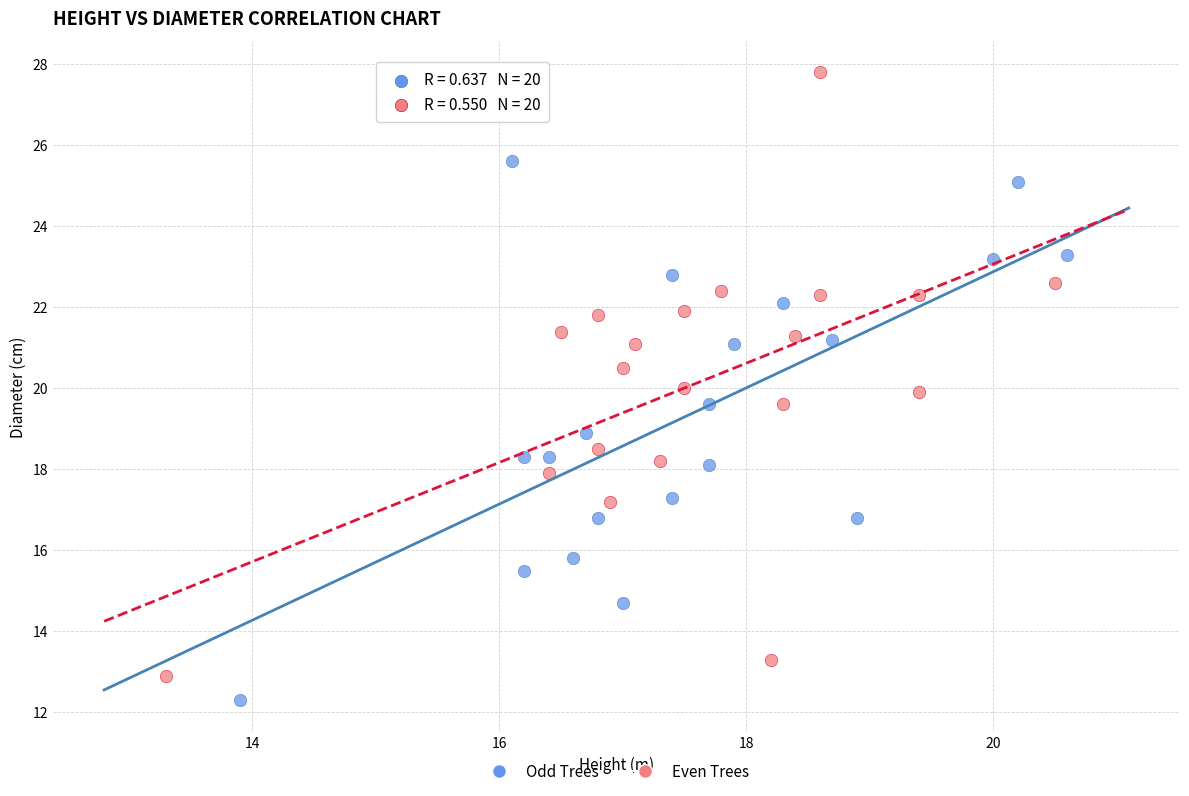

Which series contains the lowest Y value?

Odd Trees